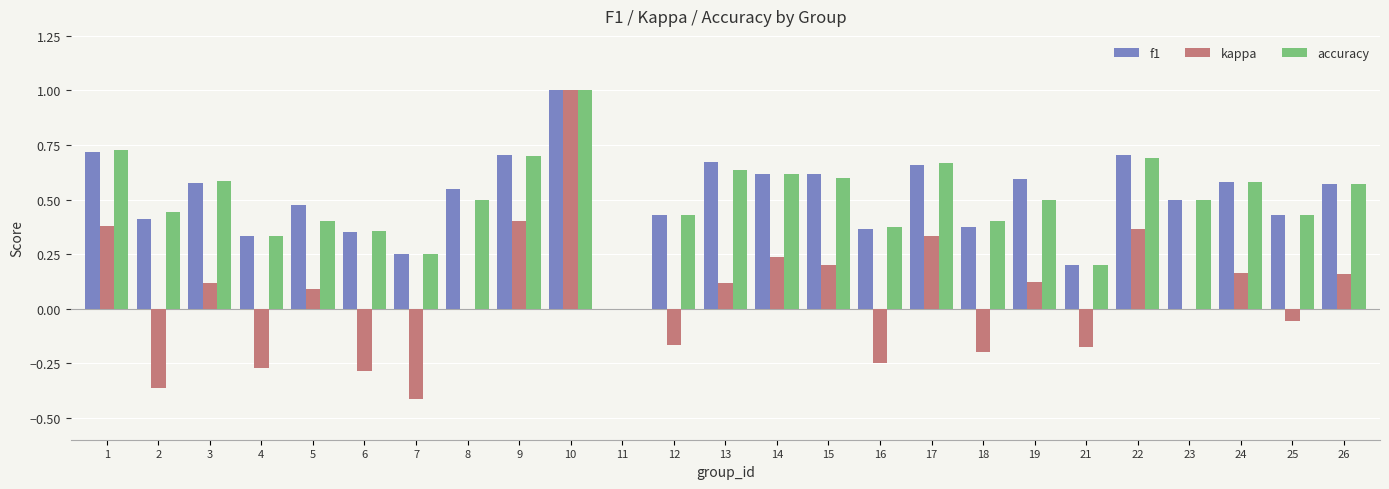

The value of accuracy at 23 is 0.5. True or false?

True